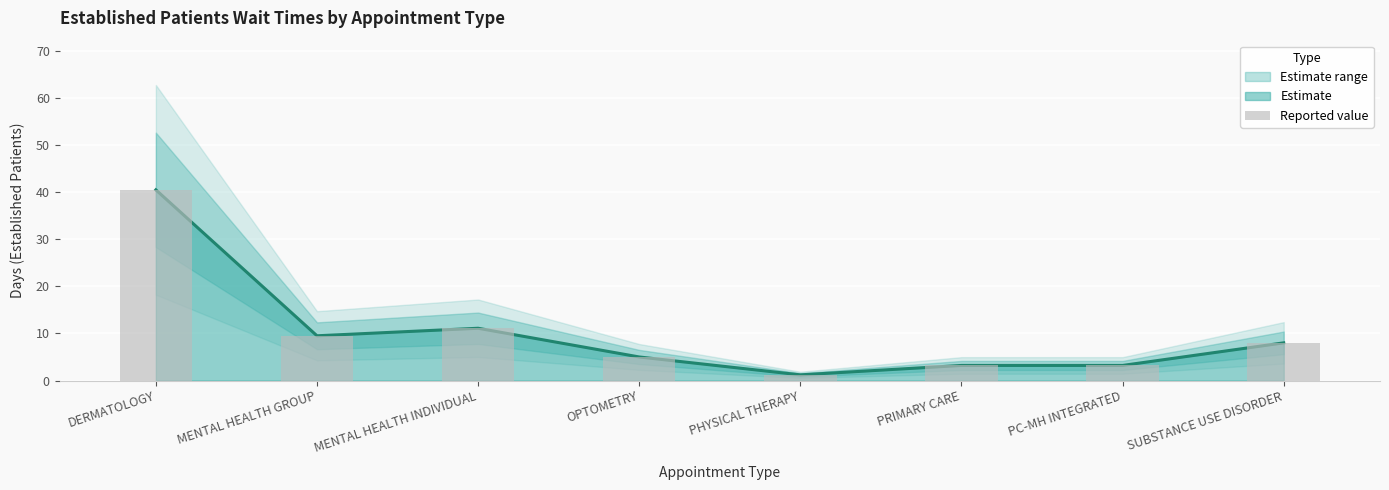

Reading left to right, list all the values displayed in this chart.

DERMATOLOGY=40.5	MENTAL HEALTH GROUP=9.5	MENTAL HEALTH INDIVIDUAL=11.1	OPTOMETRY=5.0	PHYSICAL THERAPY=1.2	PRIMARY CARE=3.2	PC-MH INTEGRATED=3.2	SUBSTANCE USE DISORDER=8.0